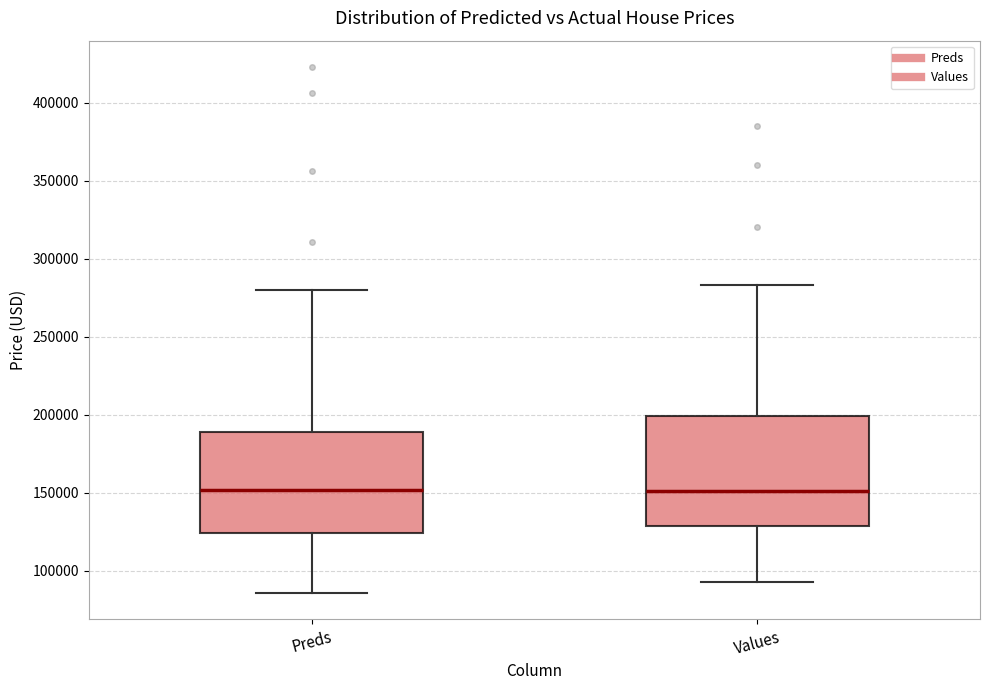

Reading left to right, transcribe this box plot: for each box, give where its median line is, the range the box spans, and where its two whiskers end, as read against the y-axis. The values are not printed on the chart, so give them approximately, as read against the axis.

Preds: median 150000, box 125000 to 190000, whiskers 85000 to 280000
Values: median 150000, box 130000 to 200000, whiskers 95000 to 285000